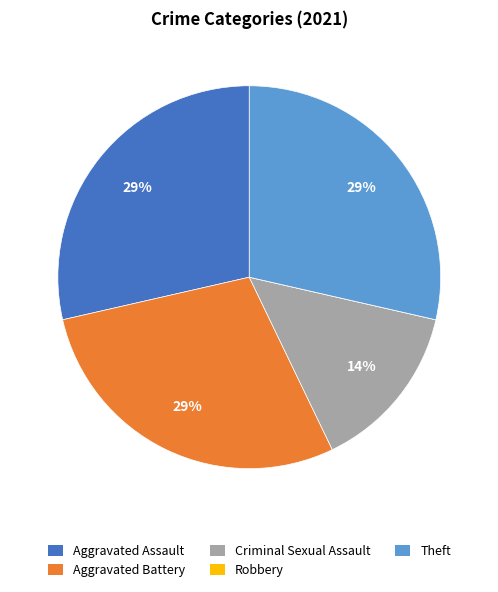

To the nearest percent, what is the combined percentage of Theft and Aggravated Assault?

57%